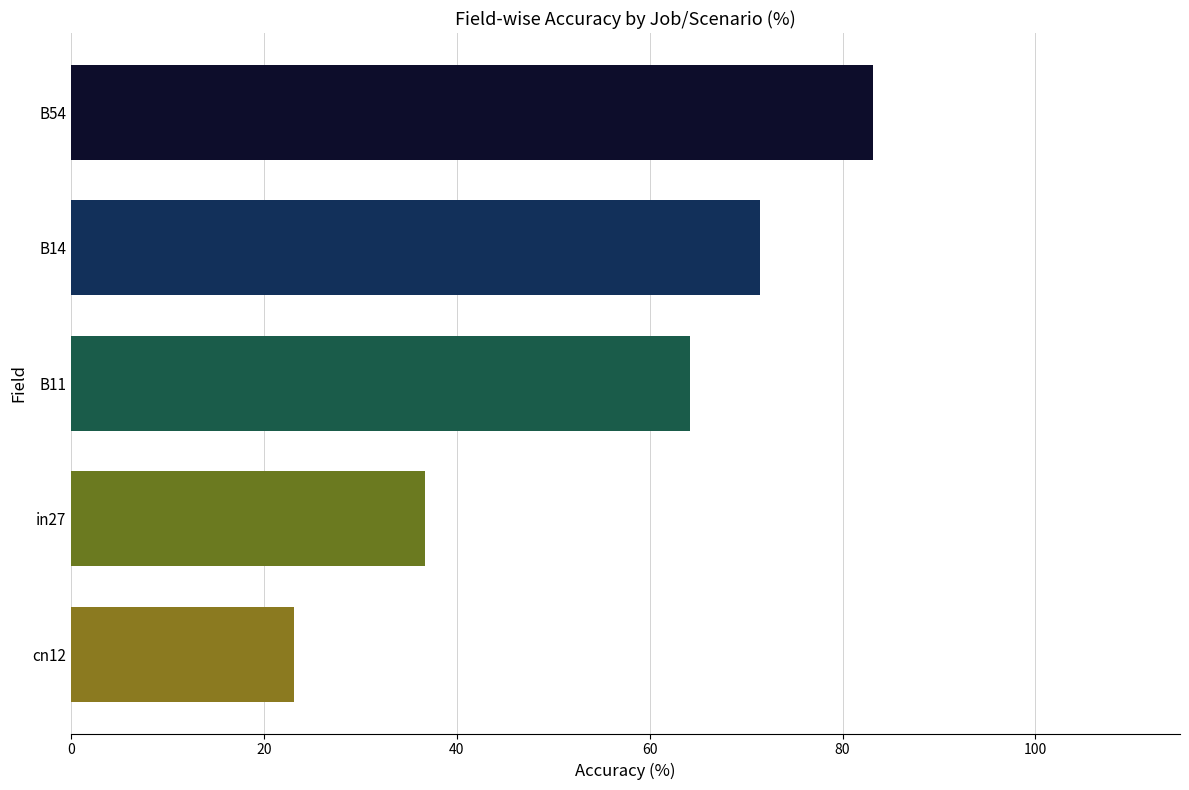

Between B54 and B14, which is larger?

B54